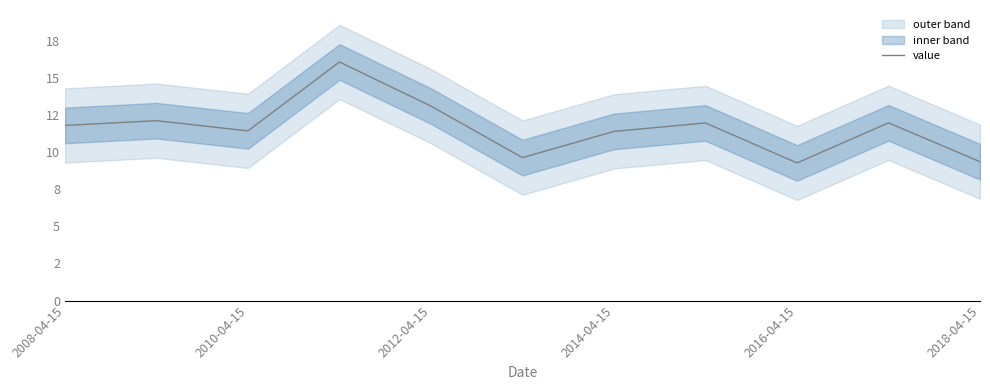

True or false: the data shows 3.2 at 2008-04-15.

False